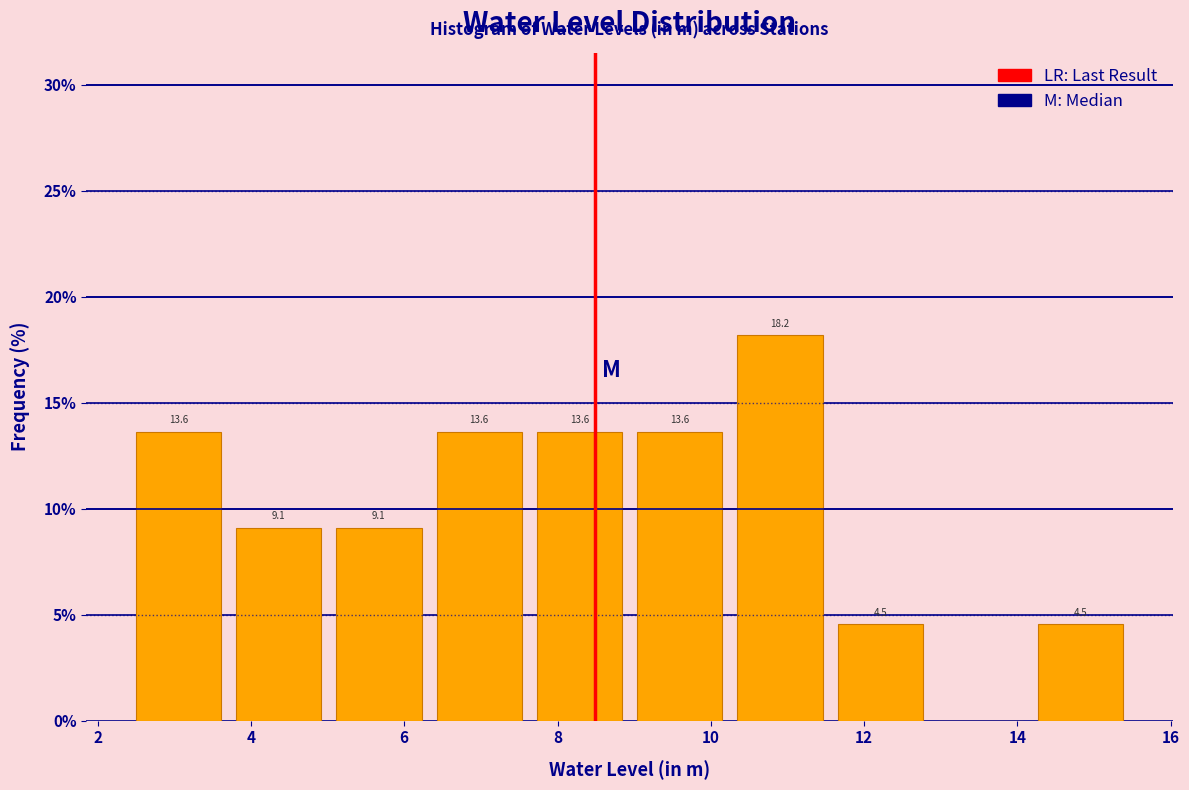

Over which range of the x-axis is the bar tallest?

10.2 to 11.6